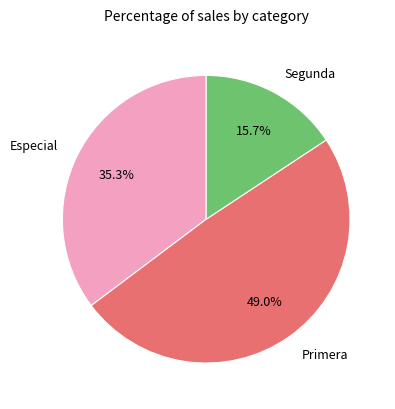

What is the largest slice in the pie chart?

Primera